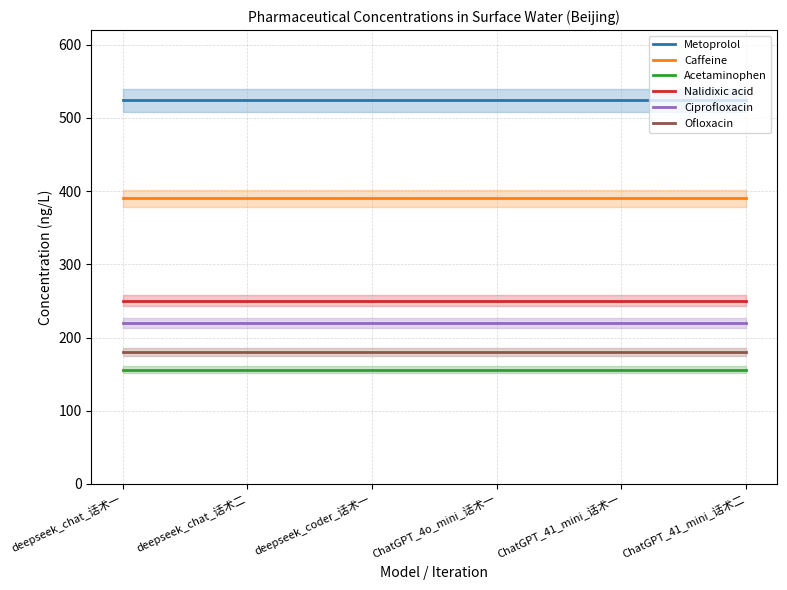

Which label corresponds to the largest value in the chart?

deepseek_chat_话术一